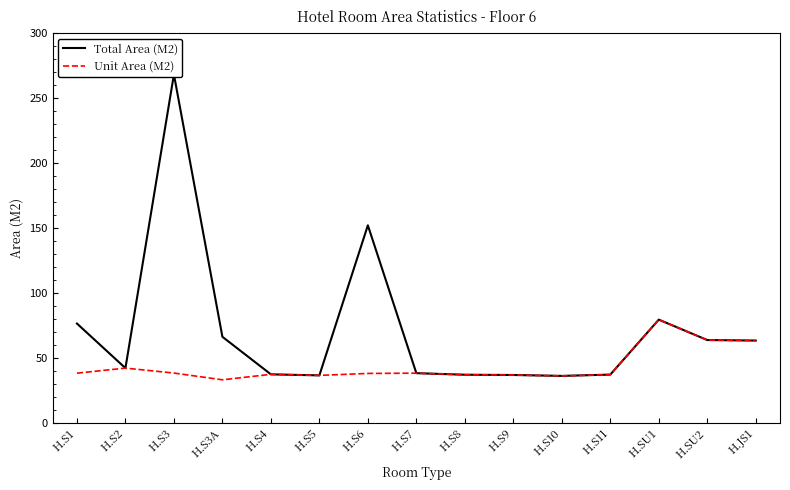

At how many categories does at least one series exceed 226?

1